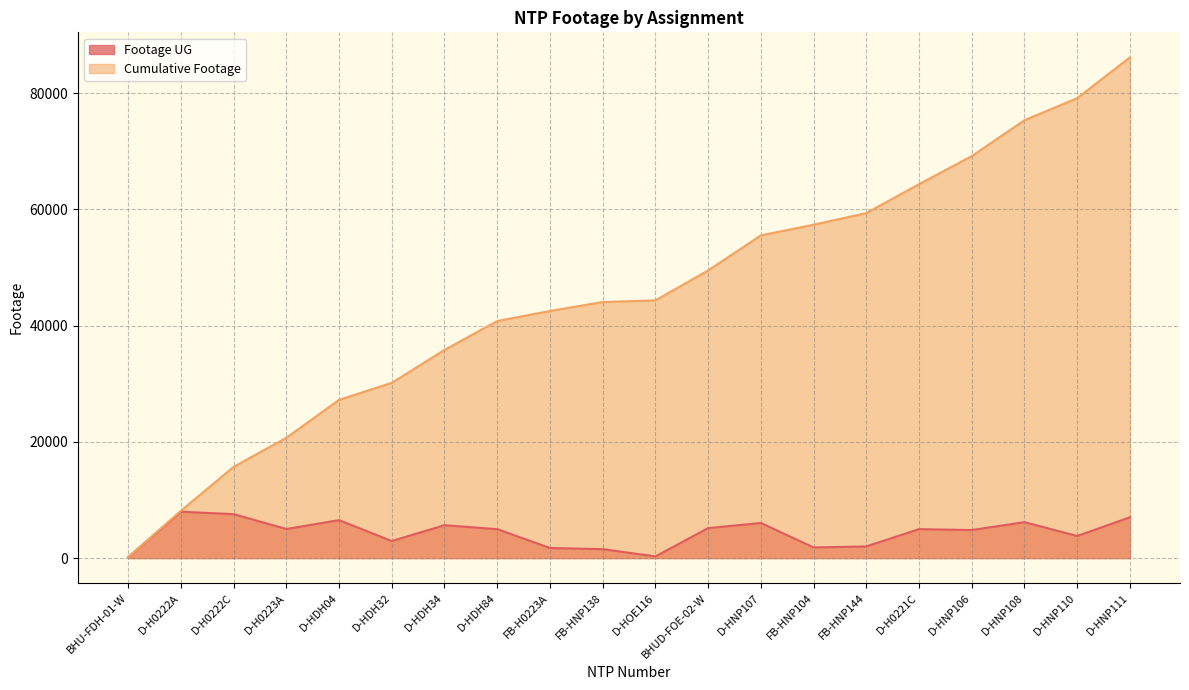

Reading left to right, what are all the values shown in this chart?

153	7980	7562	5005	6526	2931	5661	4975	1735	1534	285	5151	6041	1831	2003	4979	4822	6182	3796	7020